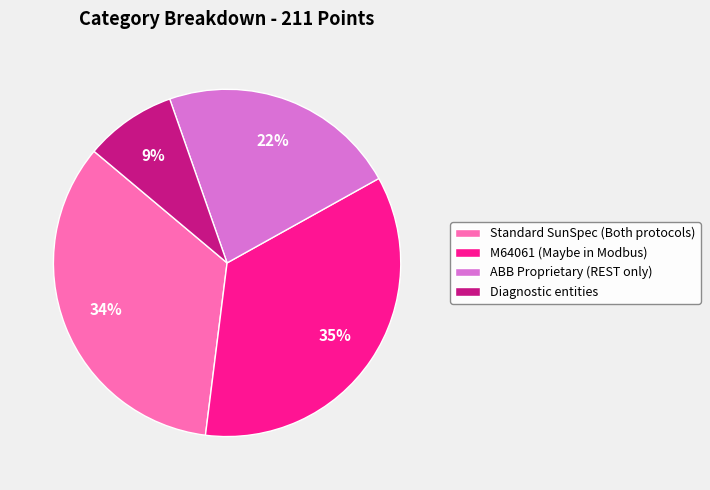

Count the number of slices in the pie.

4